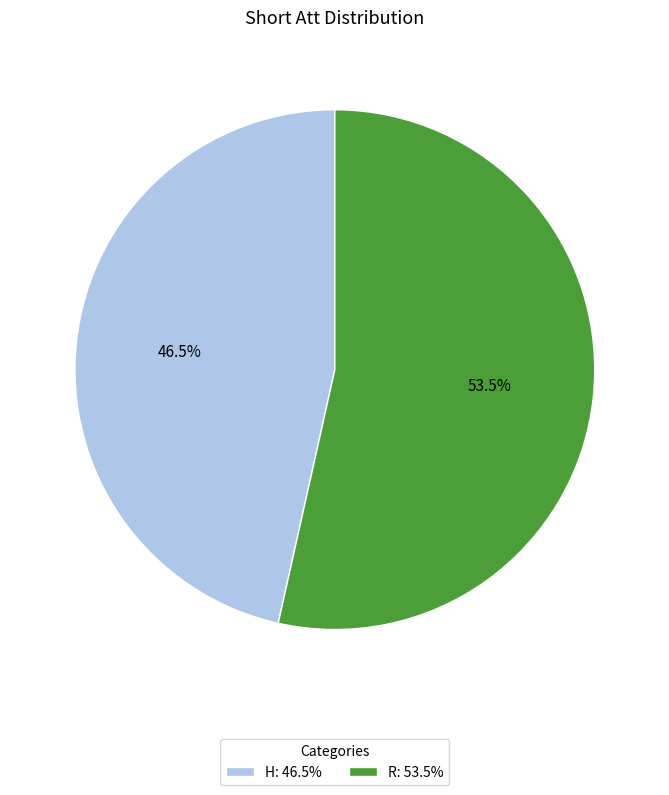

Is it true that H is 41% of the pie?

False